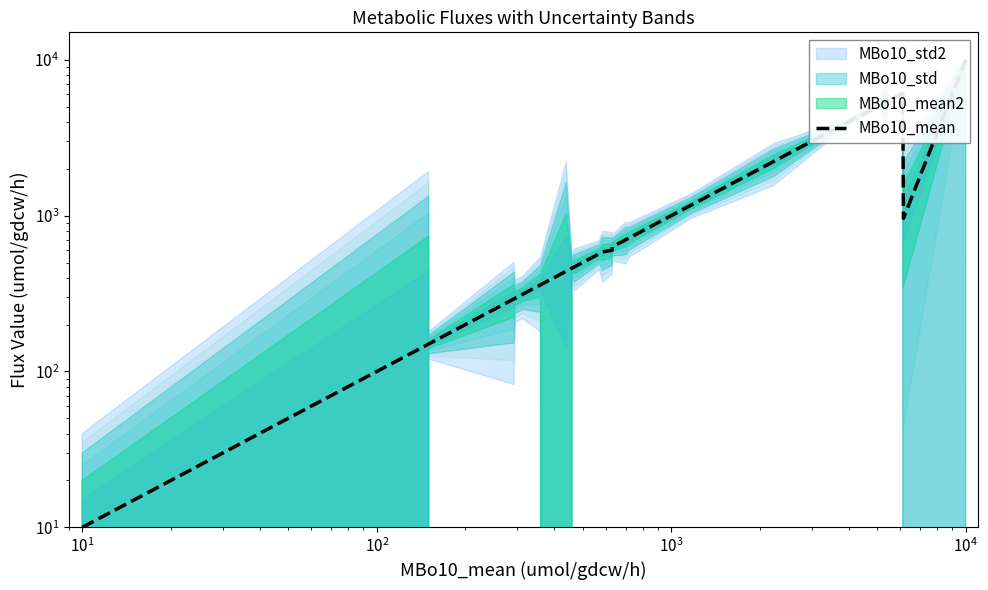

What is the minimum value shown in the chart?

10.0